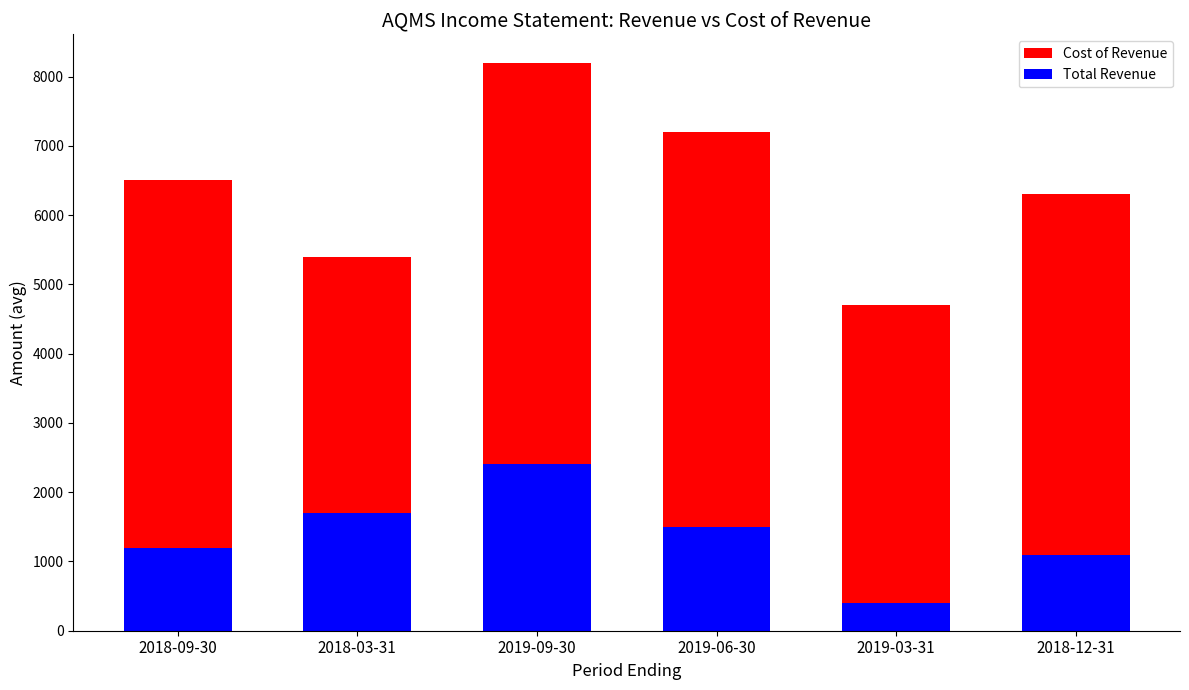

Which category has the lowest value across all series?

2019-03-31